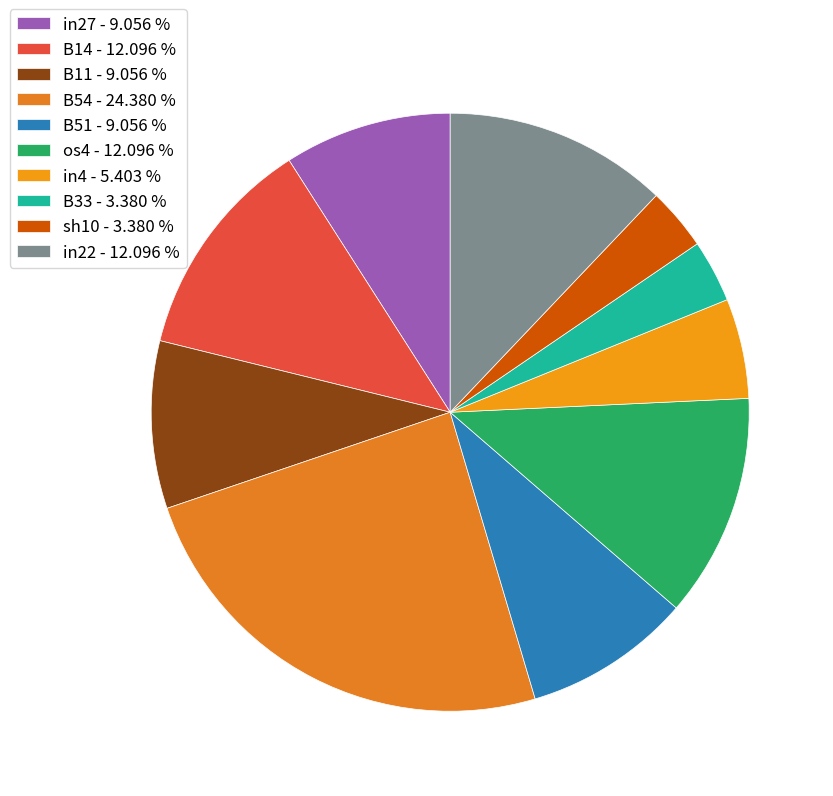

To the nearest percent, what is the difference between the in4 and B33 slice percentages?

2%